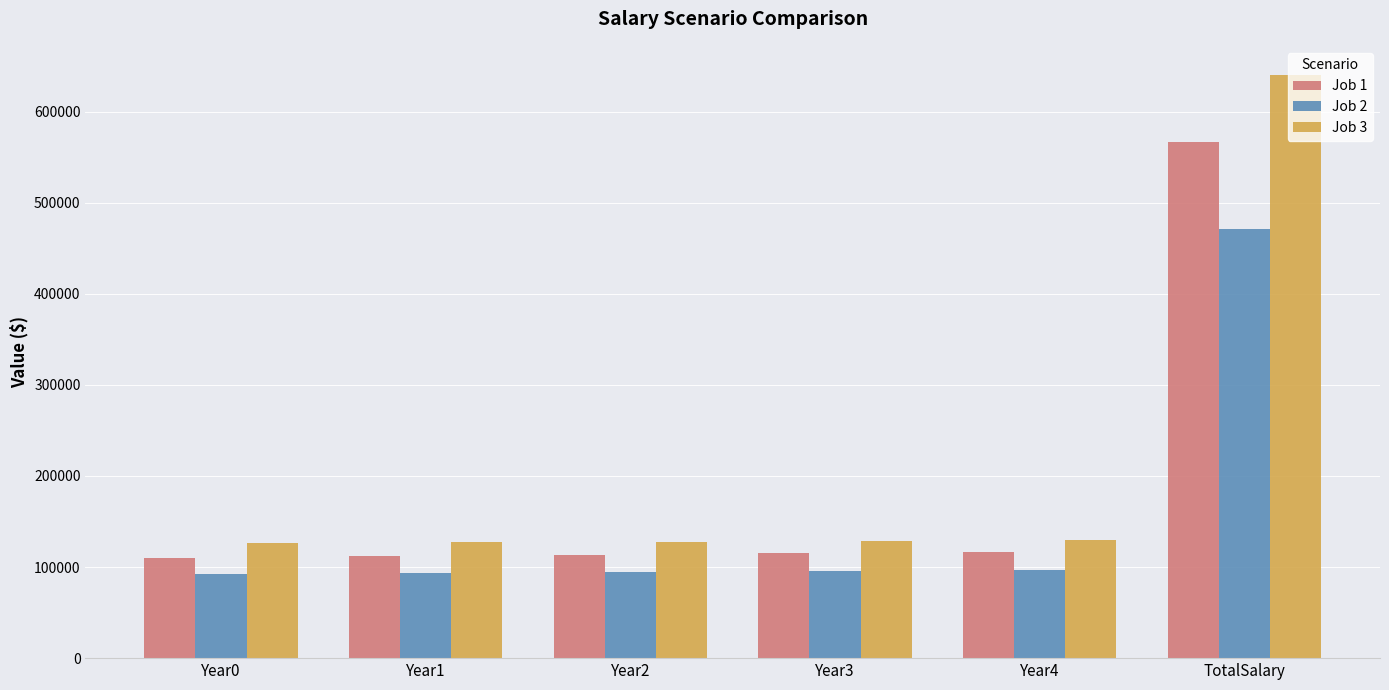

What is the greatest value displayed?

640161.0